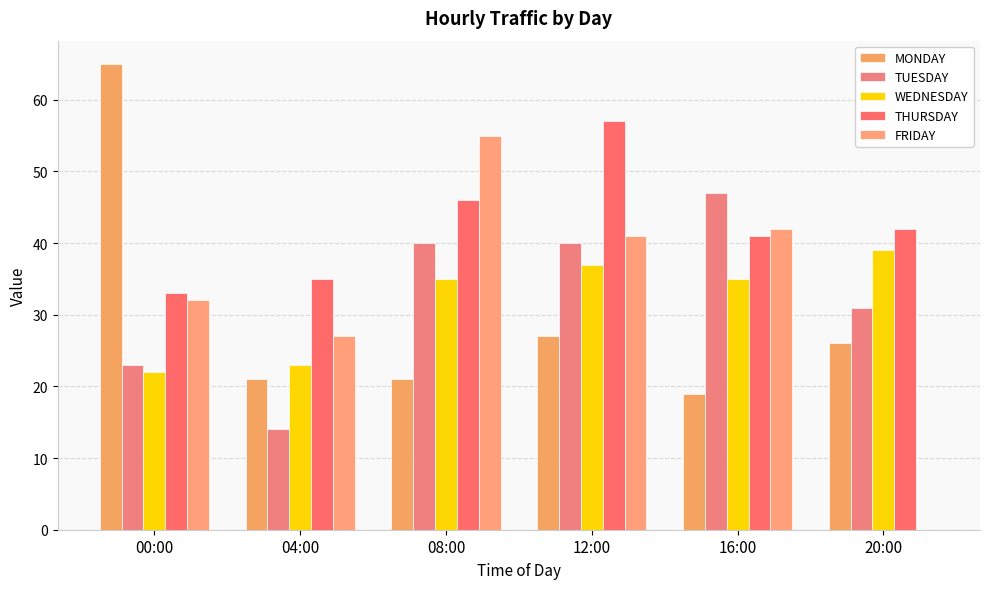

Reading right to left, extract all data points from this chart.

MONDAY: 20:00=26	16:00=19	12:00=27	08:00=21	04:00=21	00:00=65
TUESDAY: 20:00=31	16:00=47	12:00=40	08:00=40	04:00=14	00:00=23
WEDNESDAY: 20:00=39	16:00=35	12:00=37	08:00=35	04:00=23	00:00=22
THURSDAY: 20:00=42	16:00=41	12:00=57	08:00=46	04:00=35	00:00=33
FRIDAY: 20:00=0	16:00=42	12:00=41	08:00=55	04:00=27	00:00=32